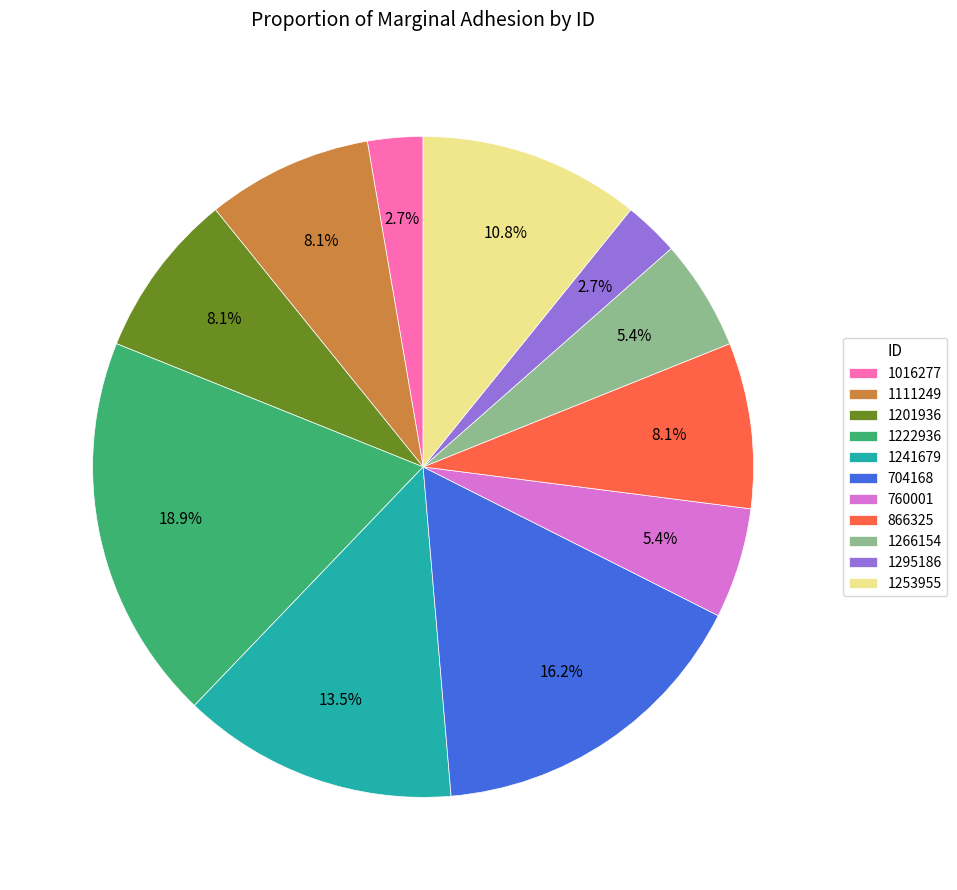

Which category has the biggest portion of the pie?

1222936